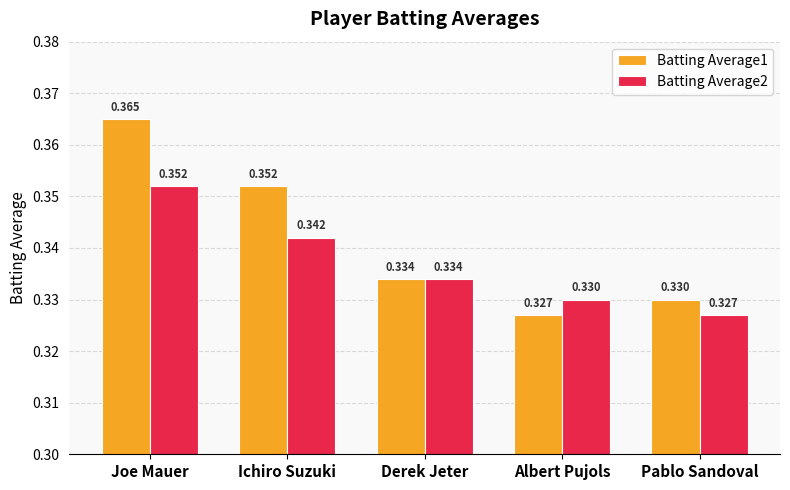

At which category is the sum across all series the highest?

Joe Mauer